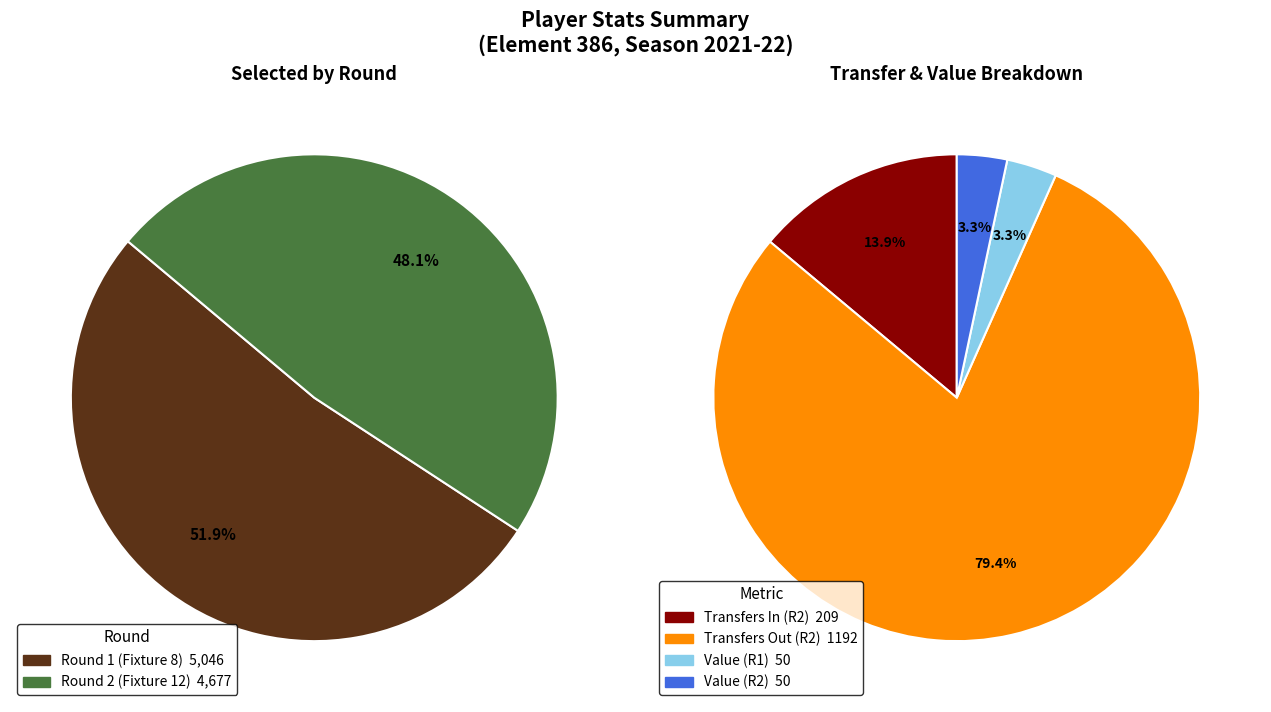

How many segments does this pie chart have?

2